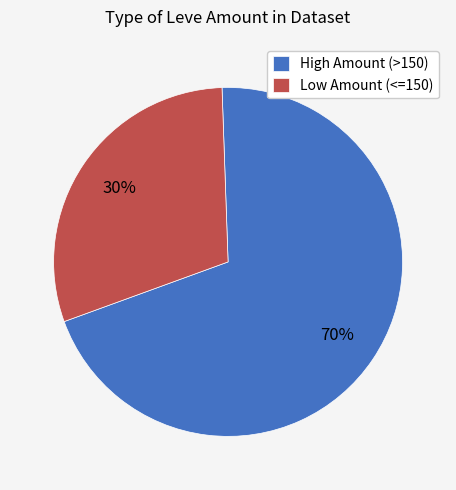

Rank the categories by value from lowest to highest.

Low Amount (<=150), High Amount (>150)